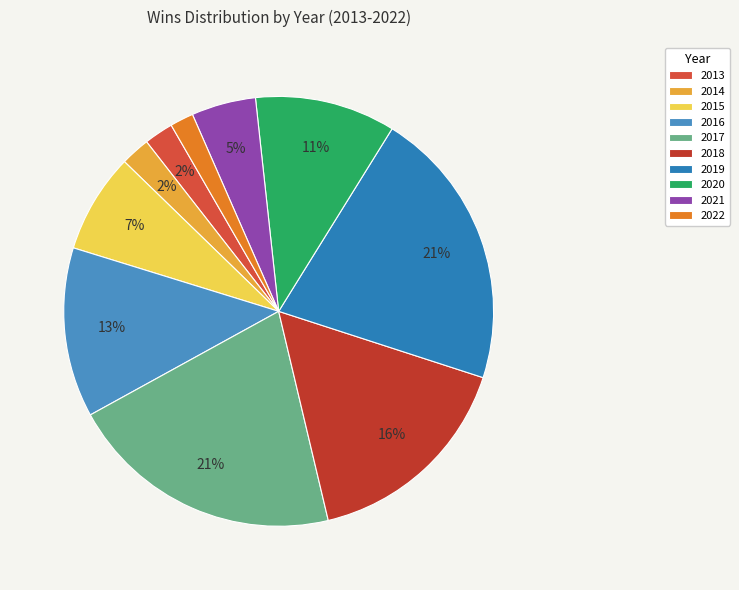

How many slices are in this pie chart?

10